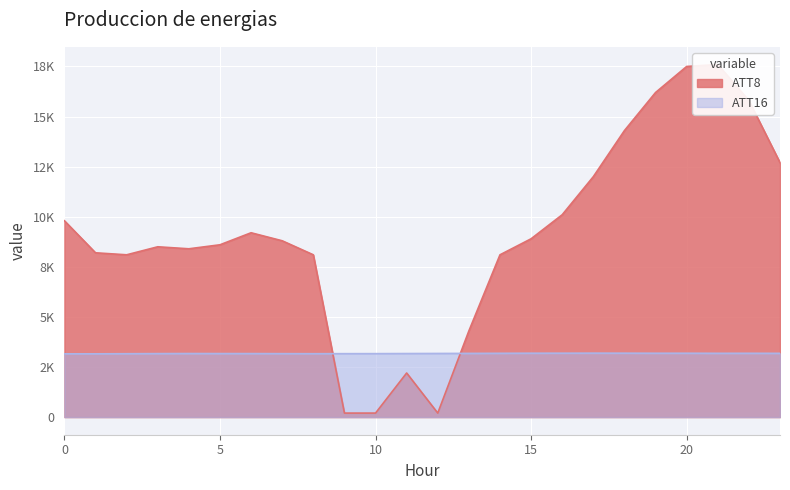

True or false: ATT8 and ATT16 intersect in this chart.

True